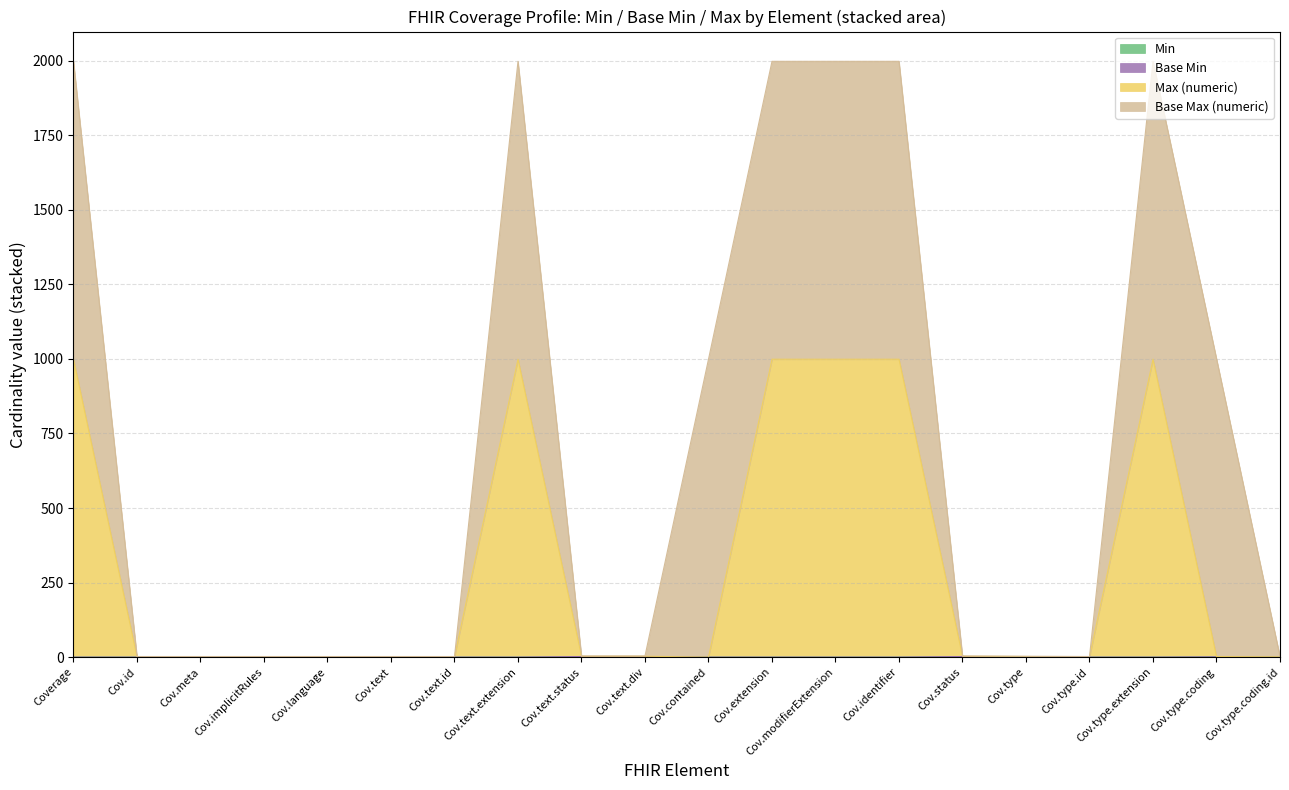

At how many categories does at least one series exceed 291?

6